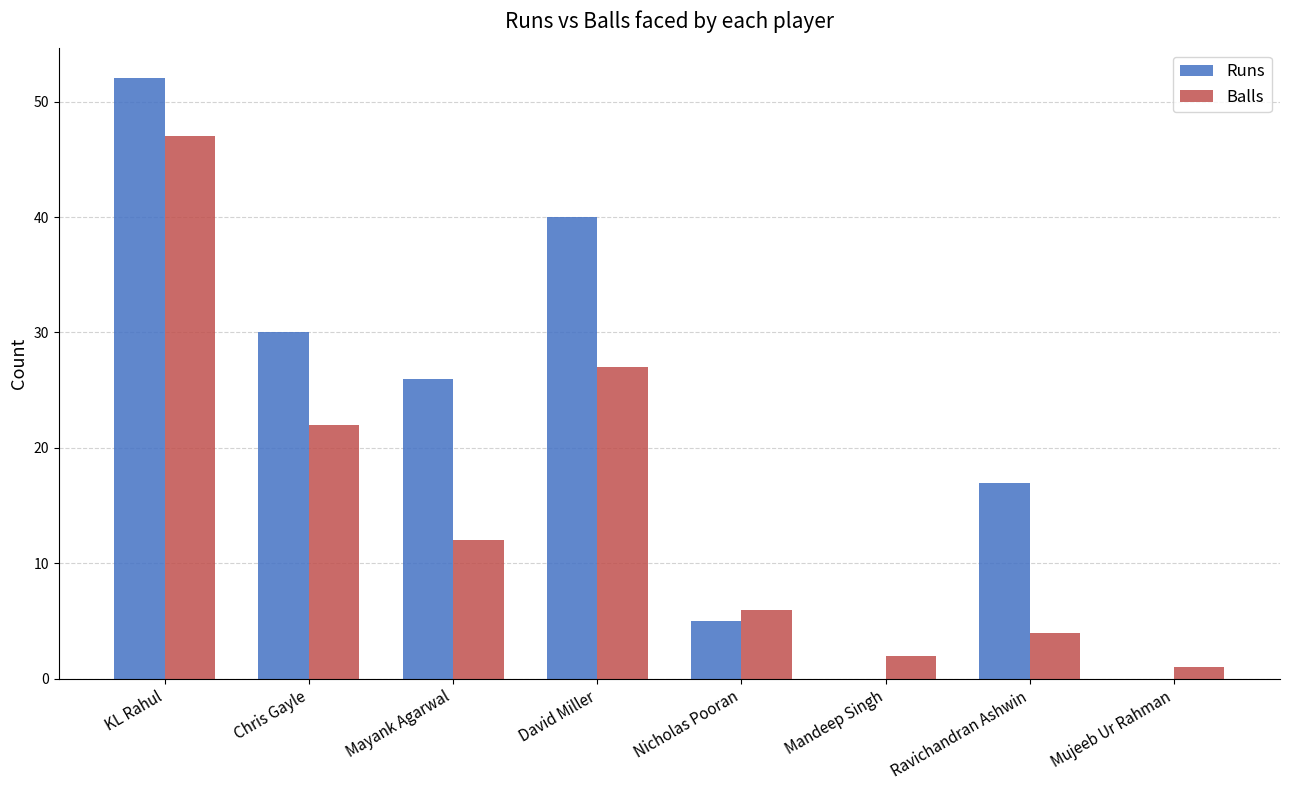

At which label does Runs first exceed 26?

KL Rahul